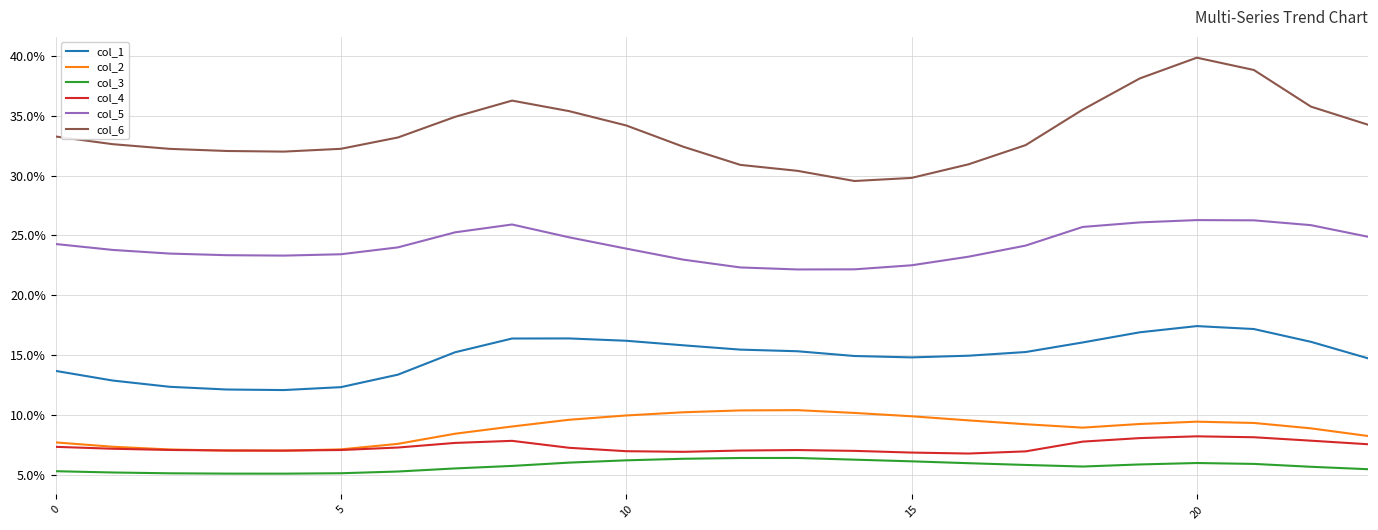

At how many categories does at least one series exceed 7?

24